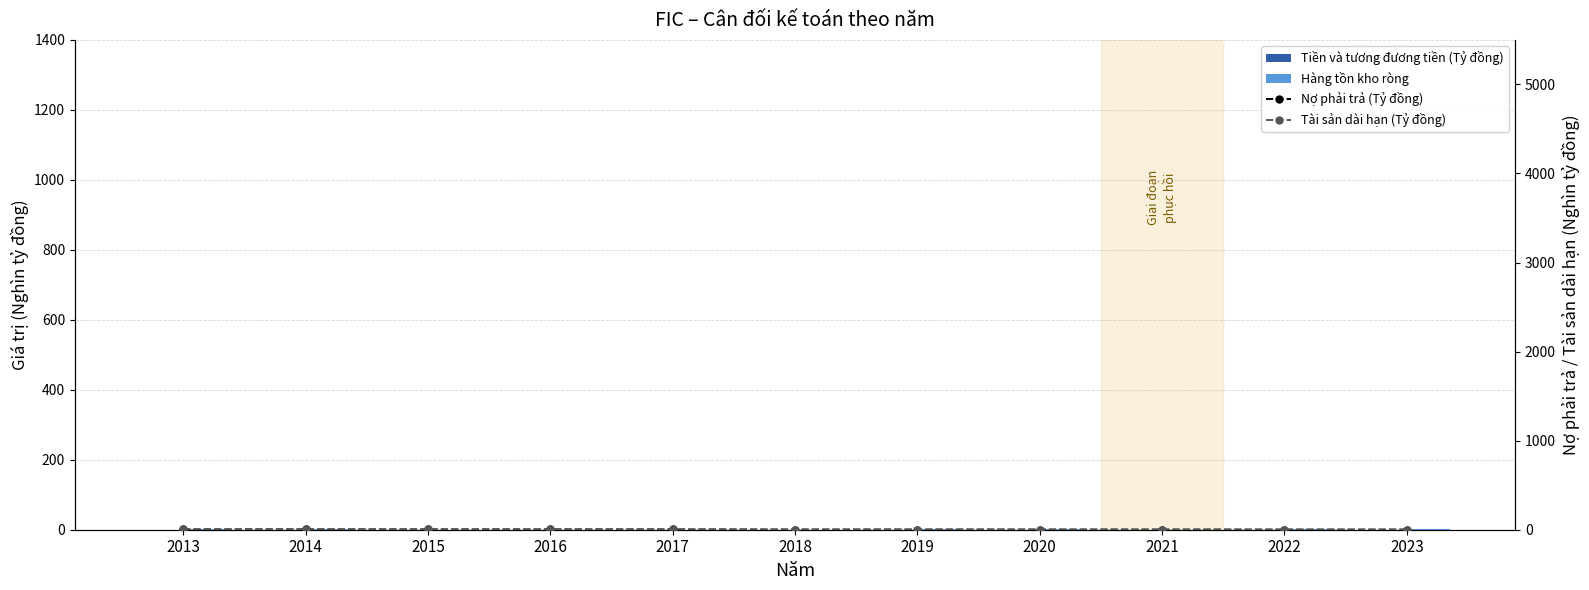

Which series has the largest range (max minus min)?

Nợ phải trả (Tỷ đồng)